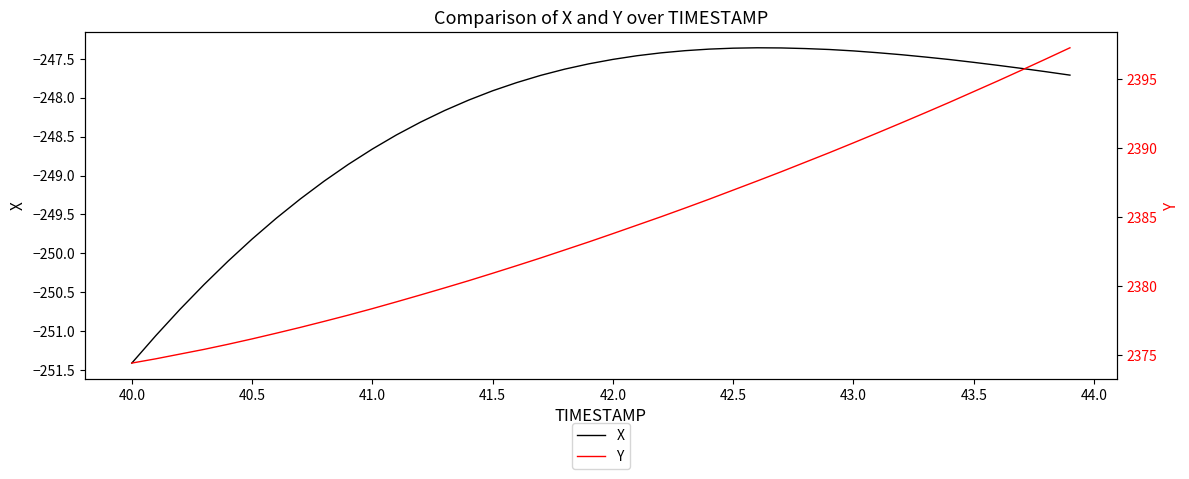

At which label does X reach its minimum?

40.0